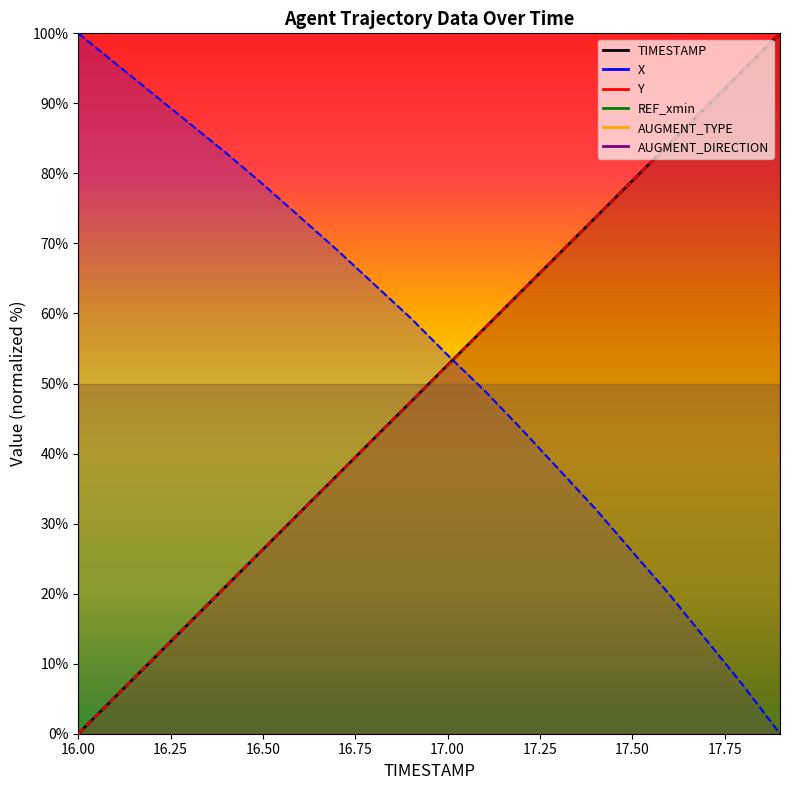

List the series in order of their peak value, lowest first.

TIMESTAMP, X, Y